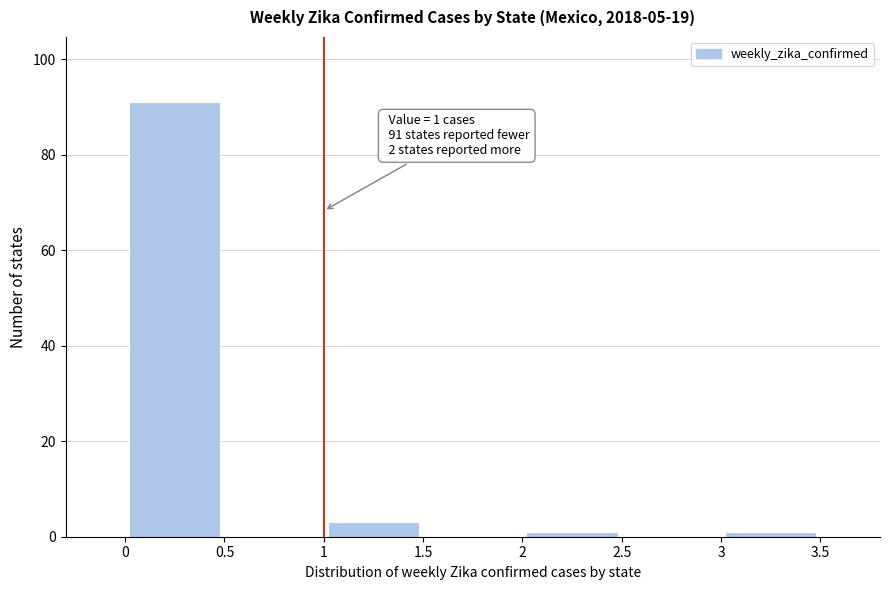

Which range on the x-axis has the tallest bar?

0 to 0.5